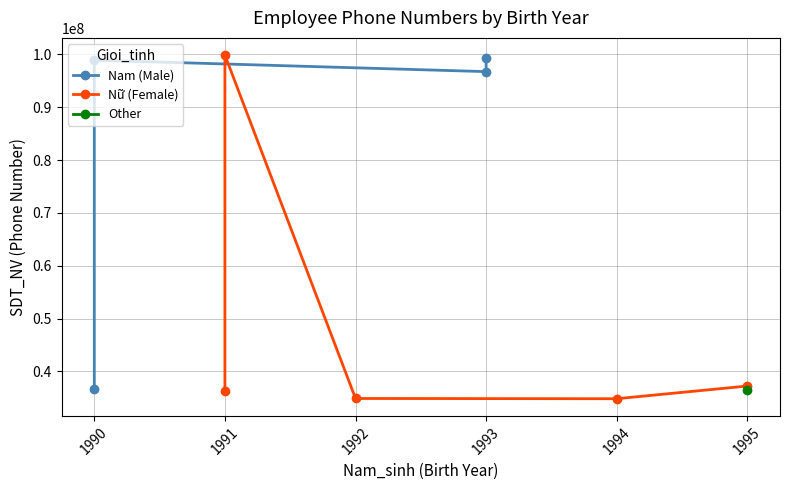

The value of Nam_sinh at NV03 is 1993. True or false?

True